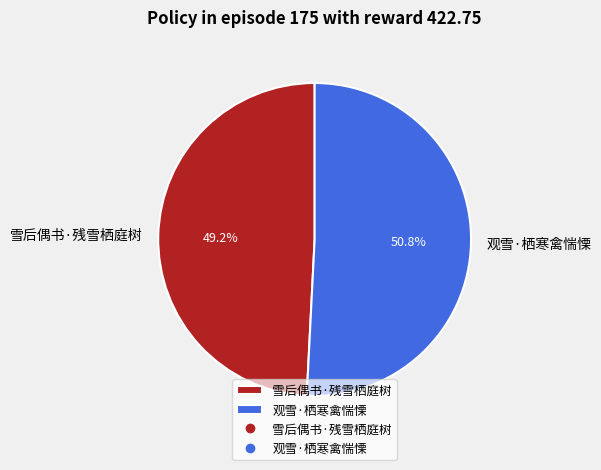

What percentage is NOT represented by 雪后偶书·残雪栖庭树?

50.8%